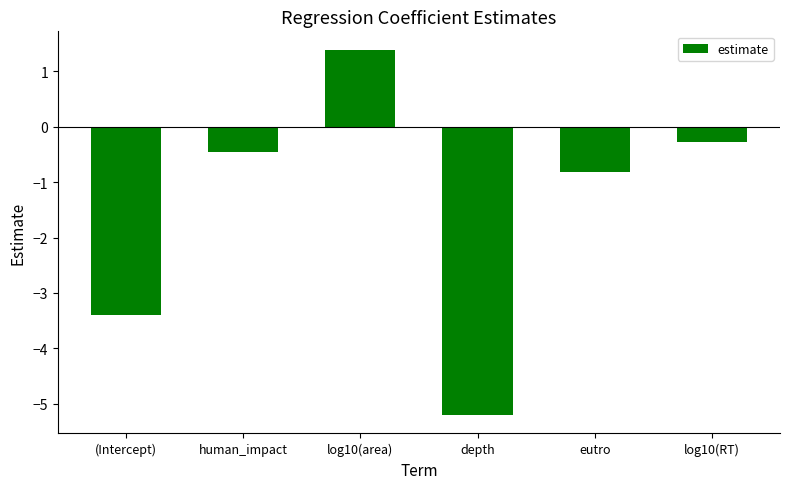

What position from the right is (Intercept)?

6